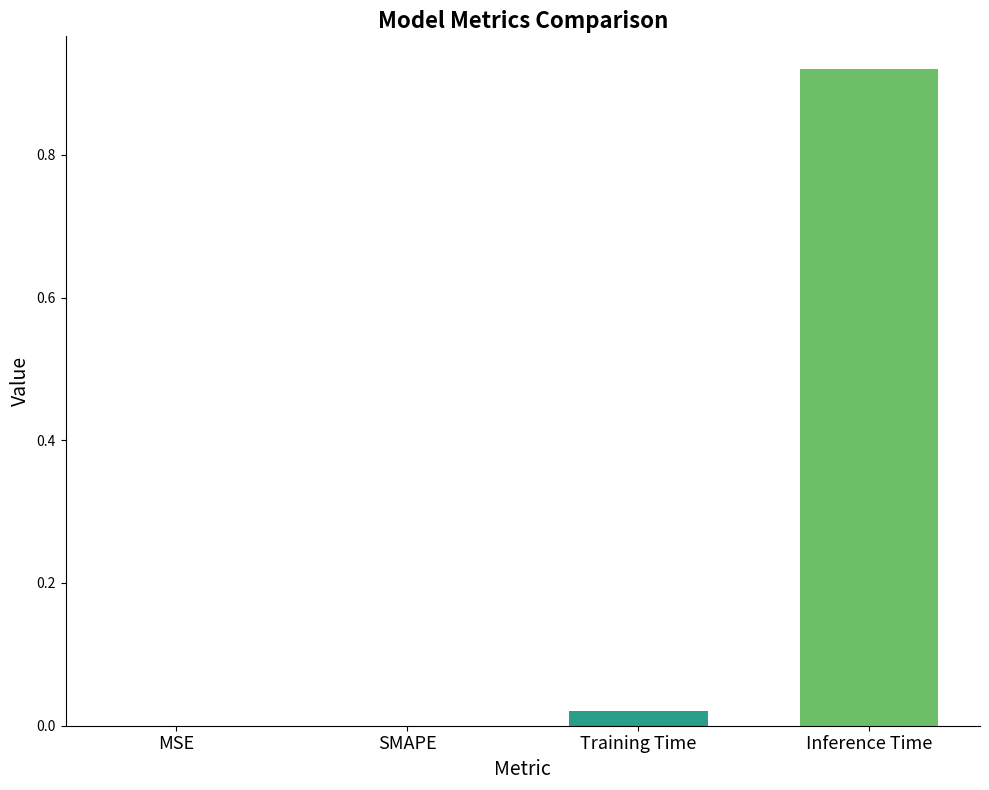

How many series are shown in this chart?

1